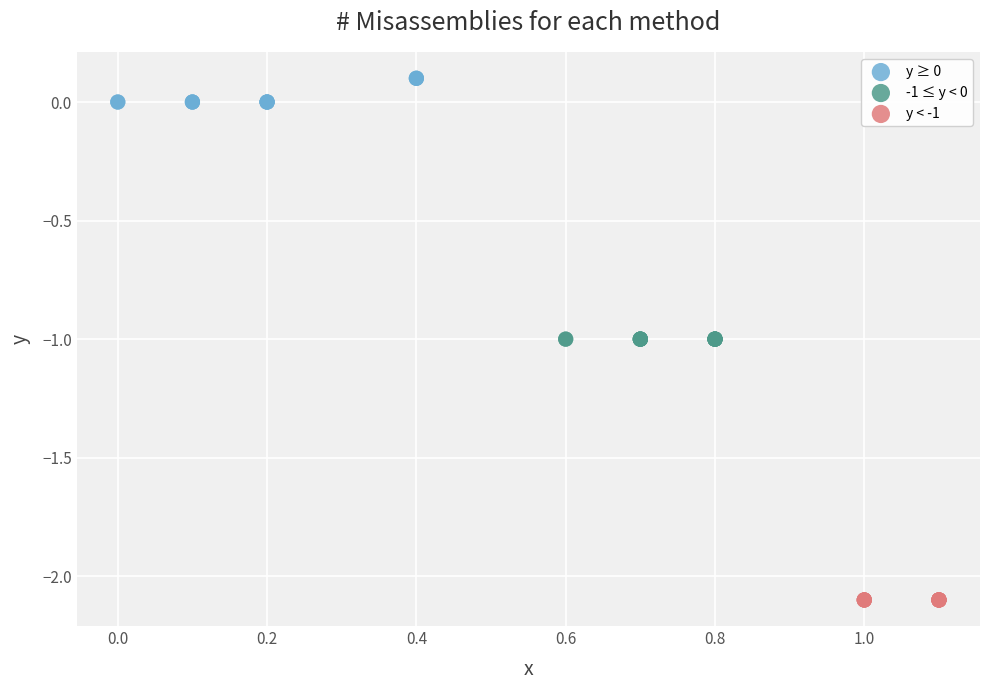

Which series reaches the minimum Y coordinate?

y < -1